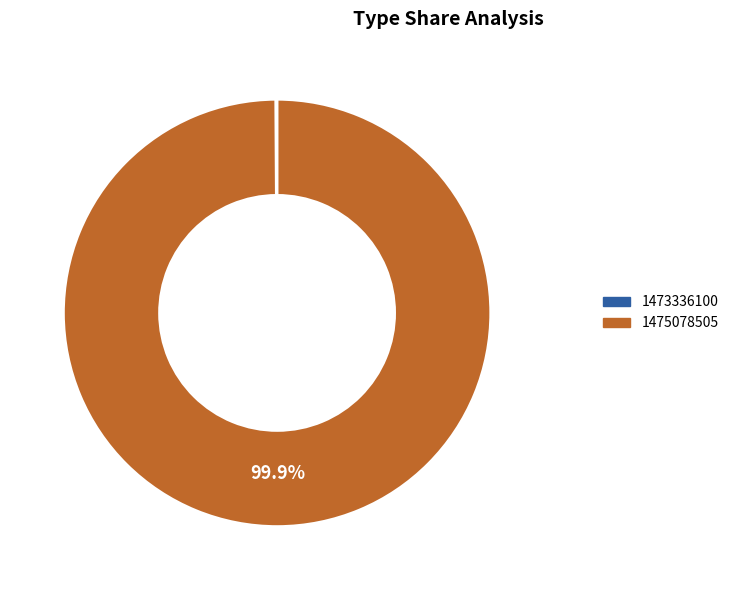

To the nearest percent, what is the average slice percentage?

50%